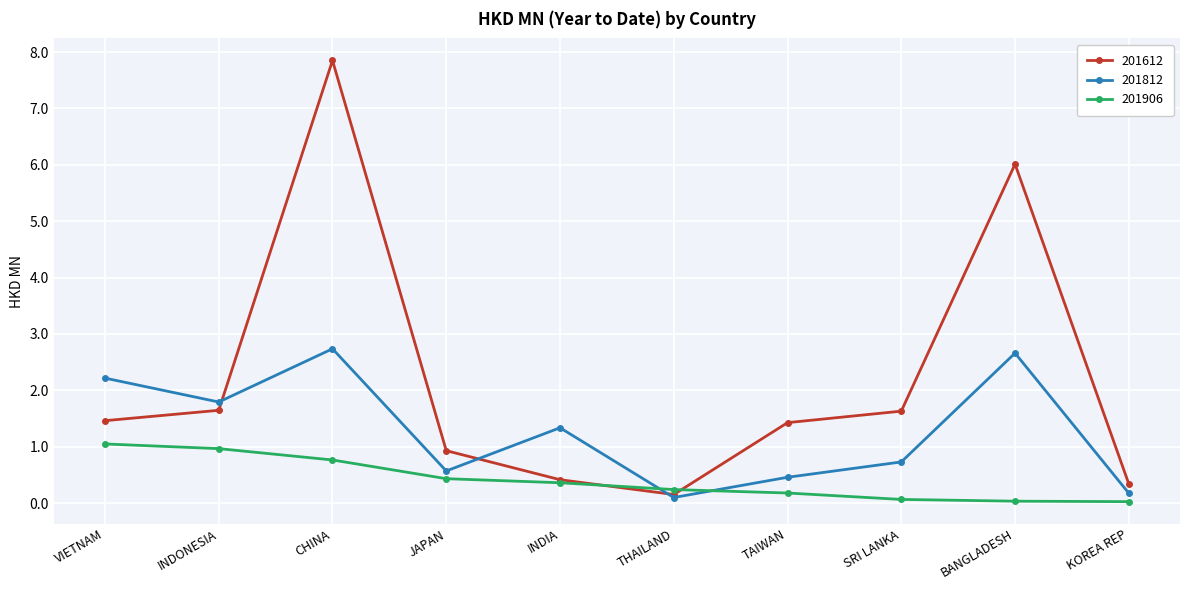

What is the label of the 5th point from the right?

THAILAND